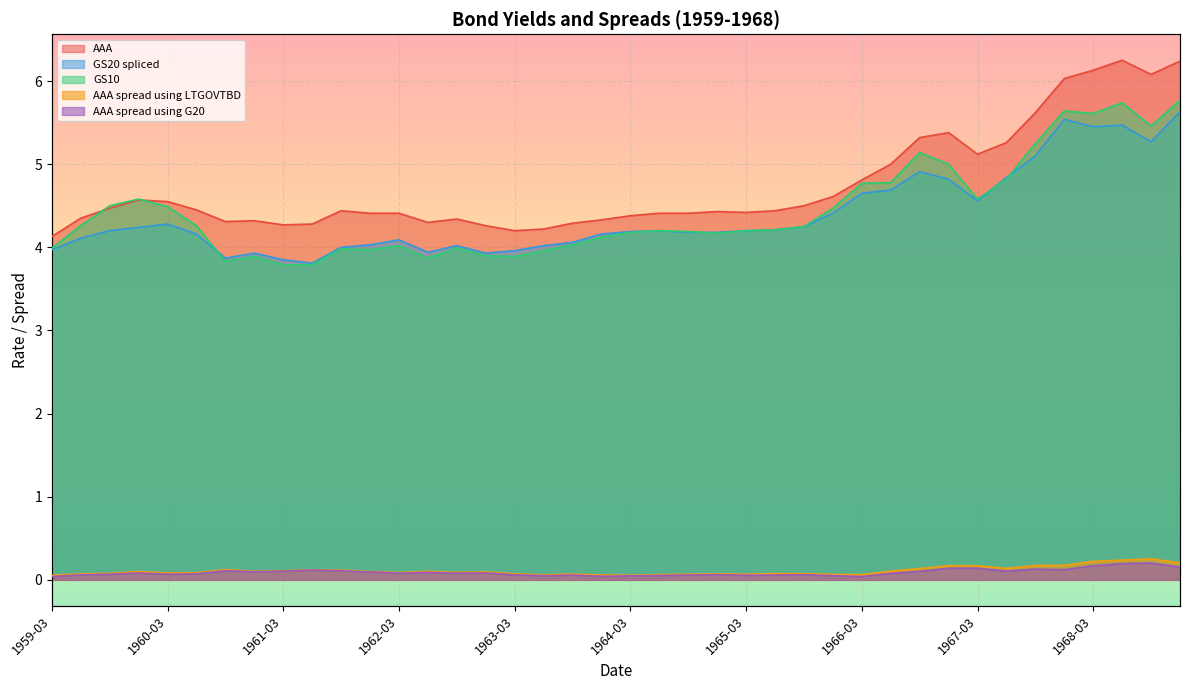

True or false: AAA spread using LTGOVTBD has a value of 0.1 at 1964-12-31.

False